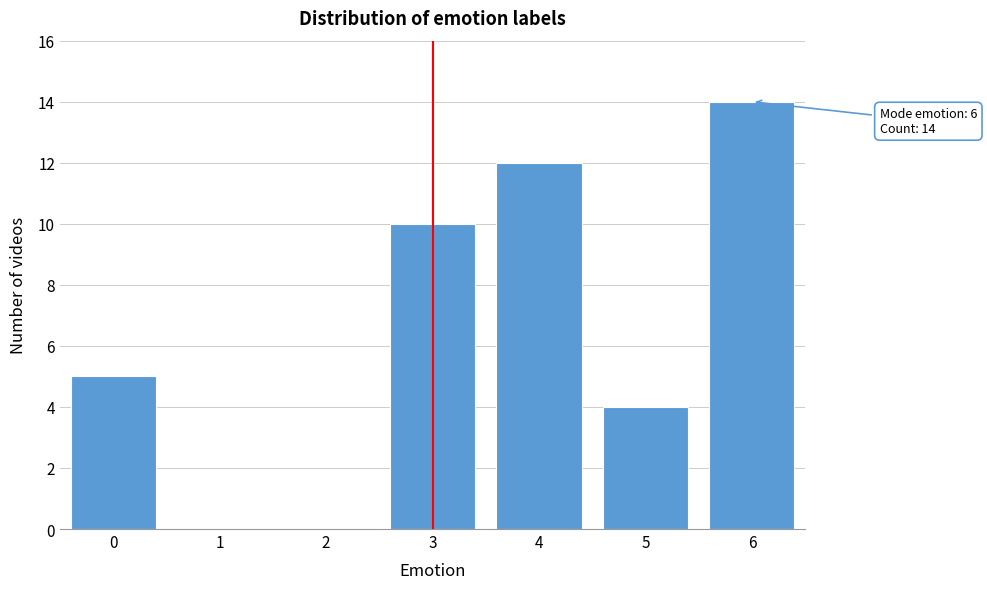

Reading right to left, list all the values displayed in this chart.

6=14	5=4	4=12	3=10	2=0	1=0	0=5